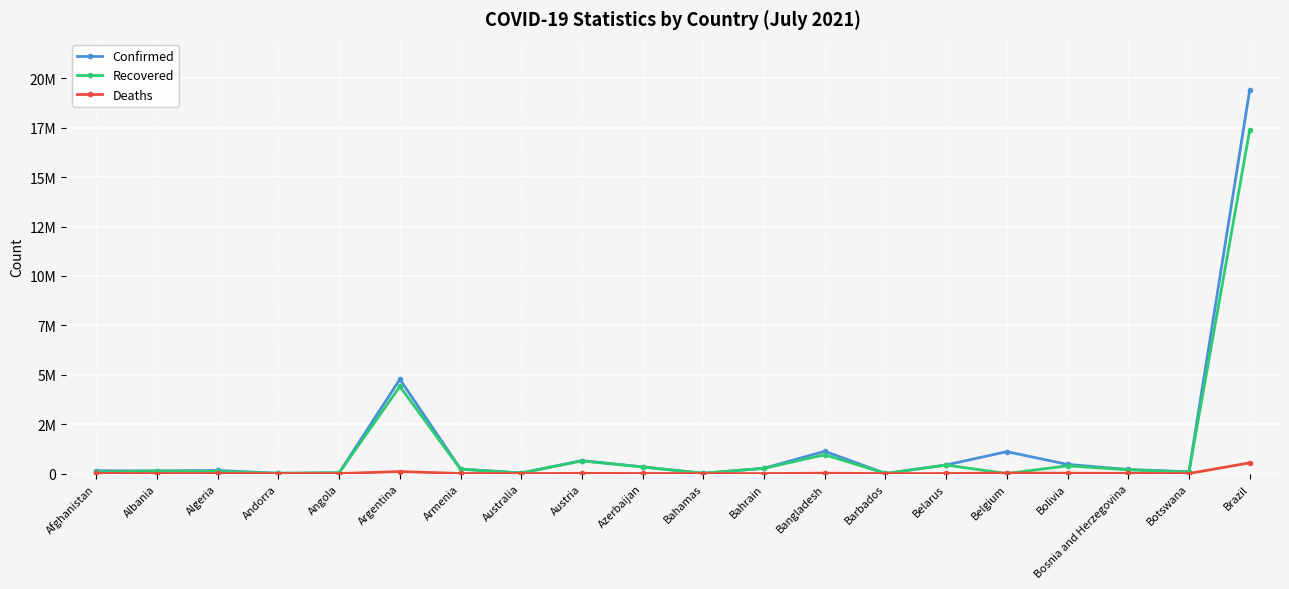

What are all the series names shown in the legend?

Confirmed, Recovered, Deaths